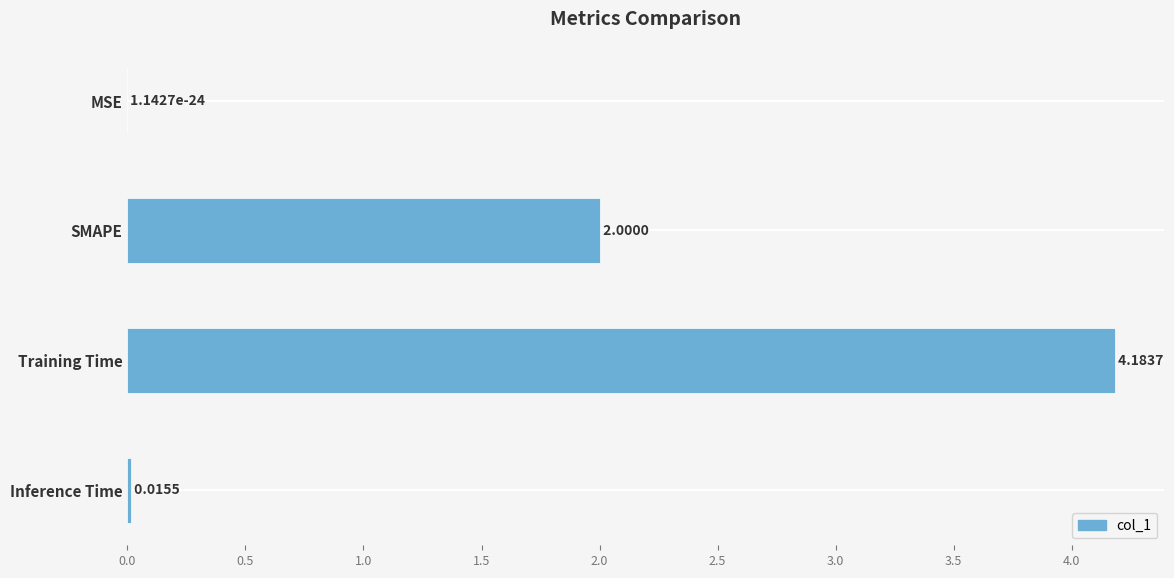

At which category does the chart reach its peak across all series?

Training Time